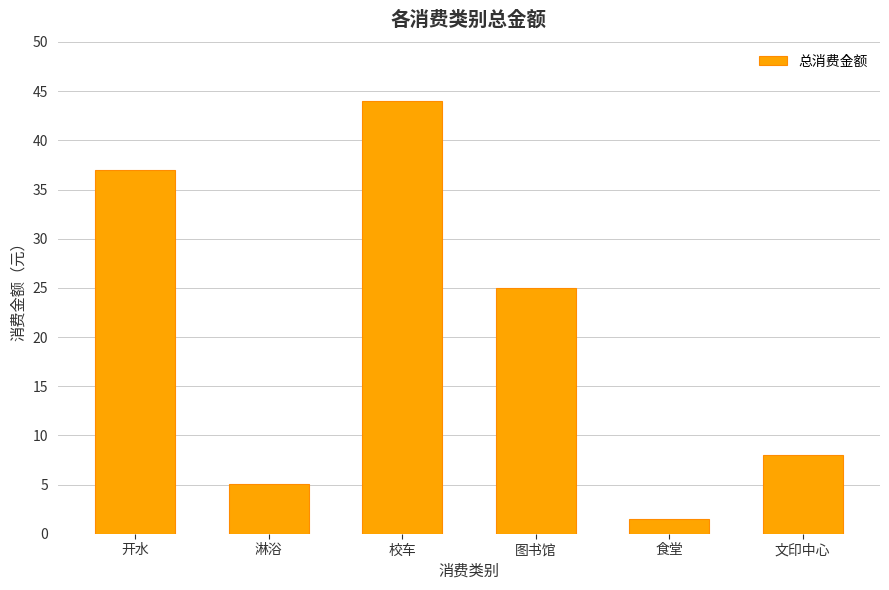

What is the ratio of the value at 淋浴 to the value at 开水?

0.1